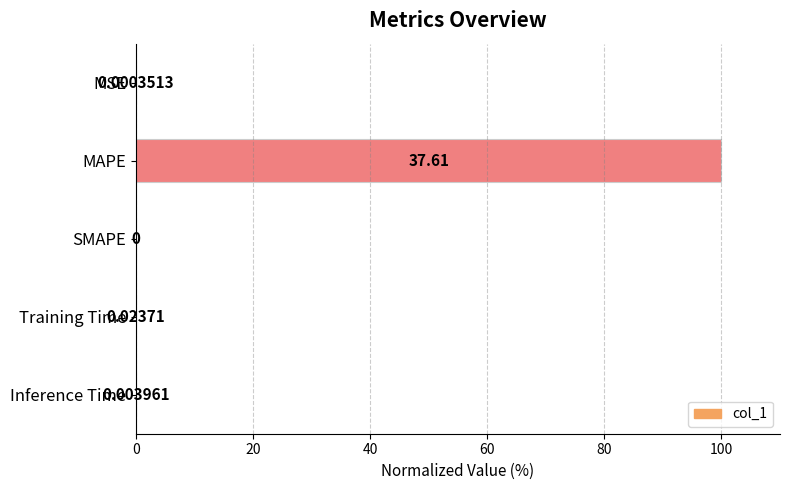

Are the bars horizontal?

Yes